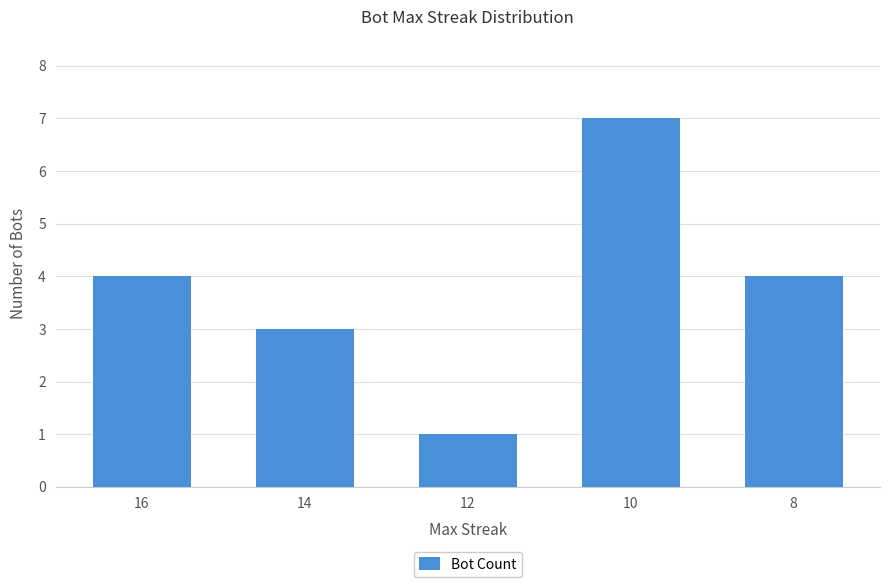

How many bars are there in total?

5